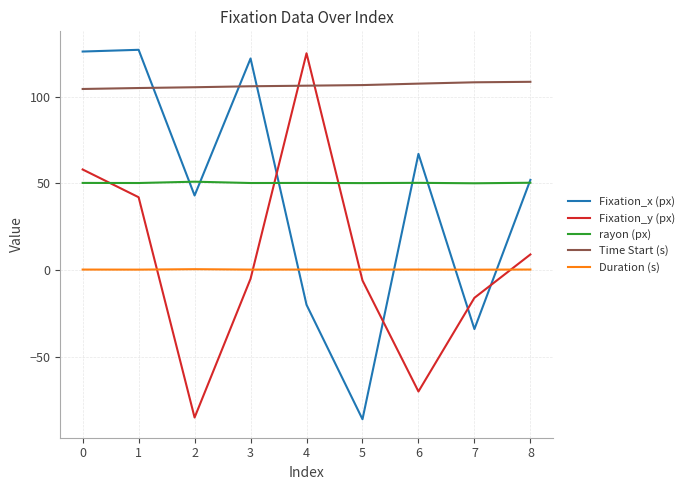

List the series in order of their peak value, highest first.

Fixation_x (px), Fixation_y (px), Time Start (s), rayon (px), Duration (s)